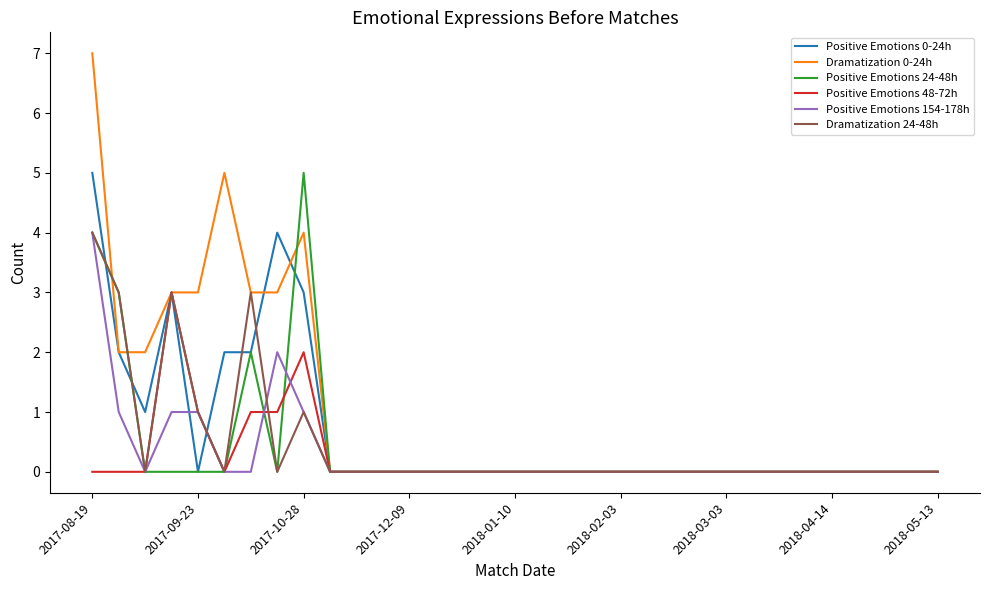

What is the maximum value for Dramatization 24-48h?

4